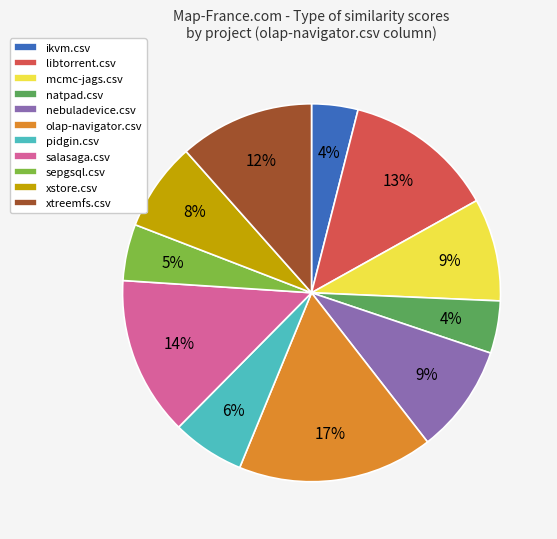

How many slices are in this pie chart?

11